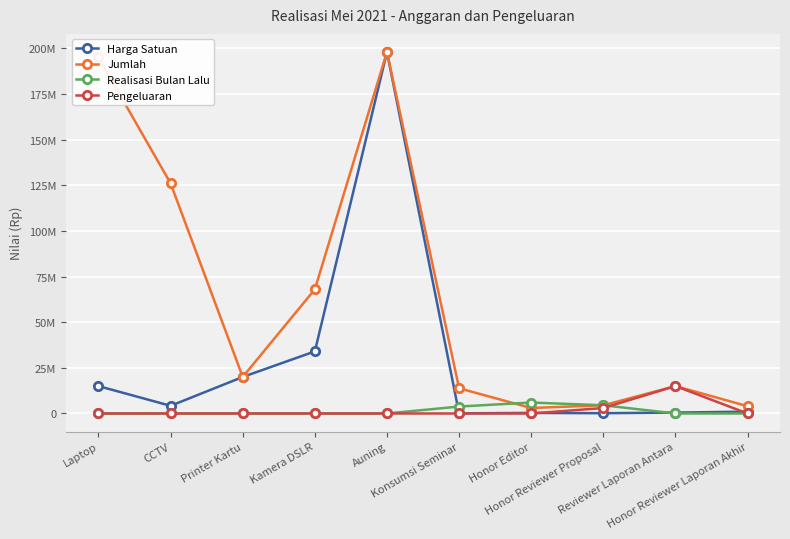

At Konsumsi Seminar, list the series in order from smallest to largest.

Pengeluaran, Harga Satuan, Realisasi Bulan Lalu, Jumlah